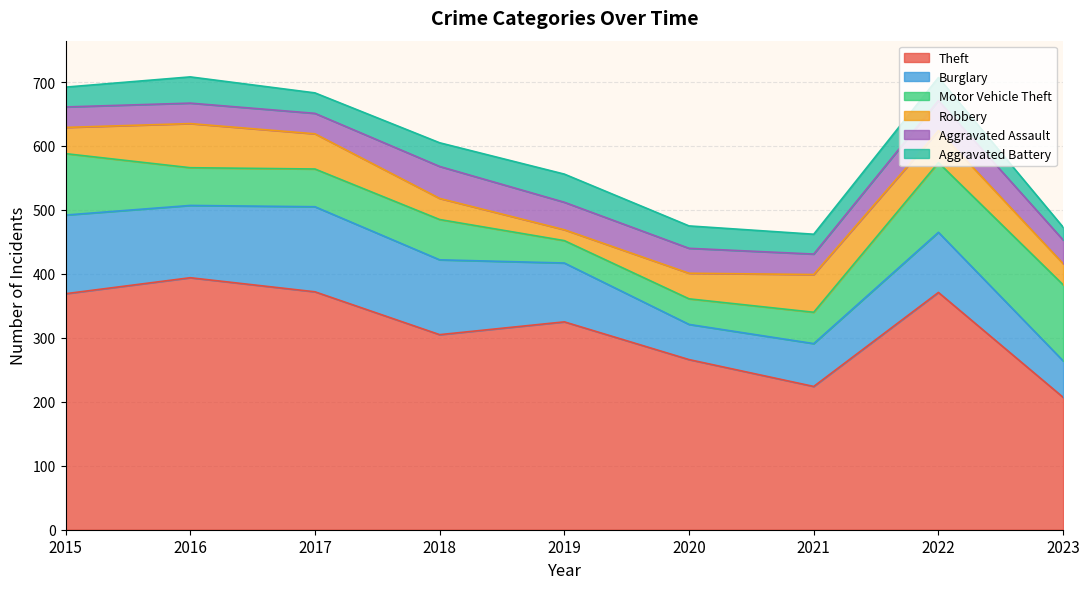

The value of Aggravated Battery at 2018 is 37. True or false?

True